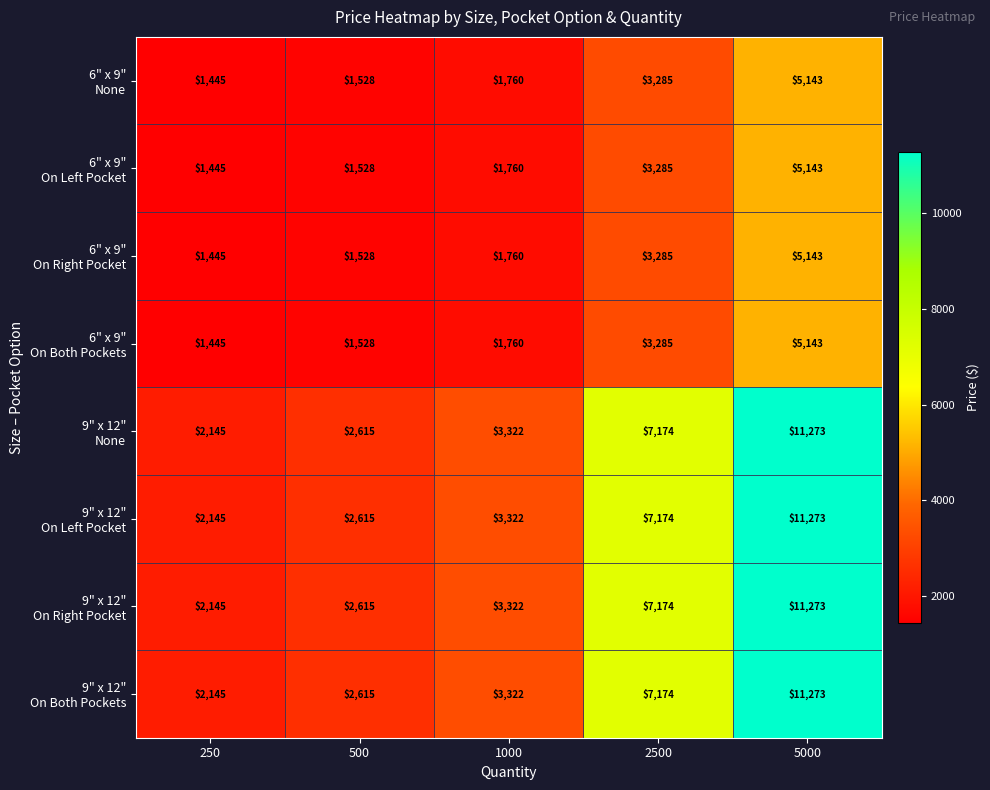

What is the difference between the highest and lowest values at 500?

1087